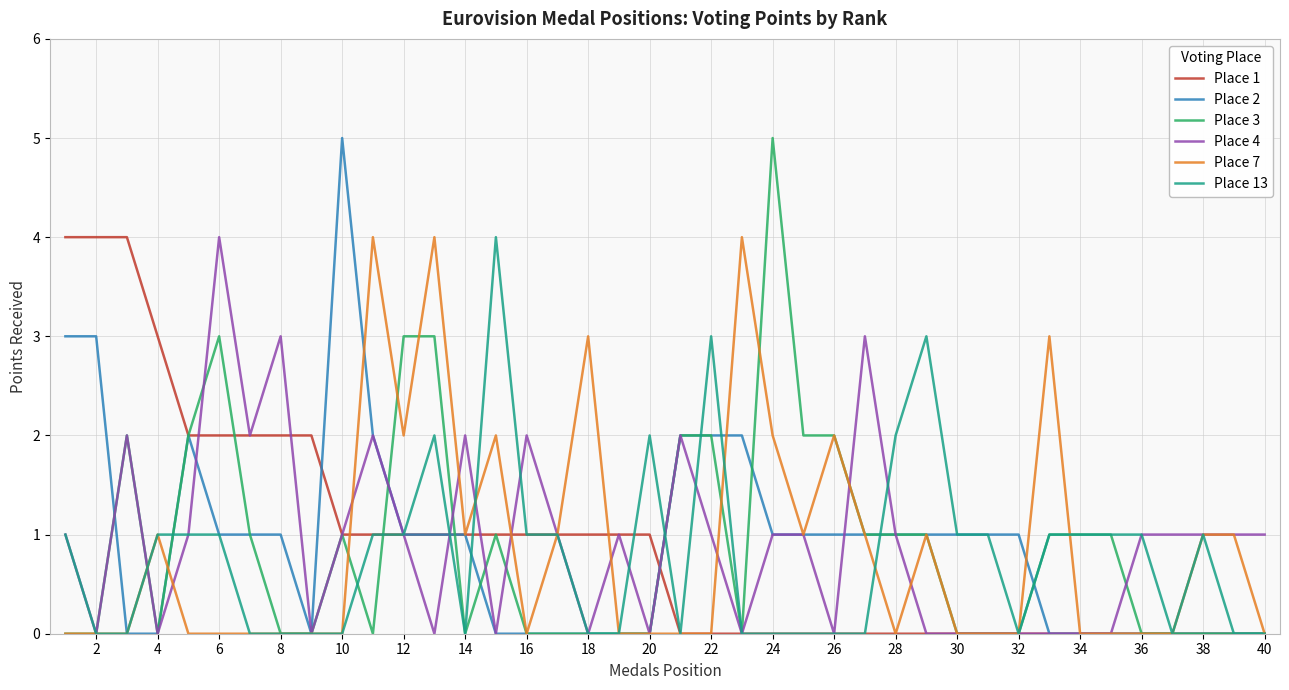

What is the greatest value displayed?

5